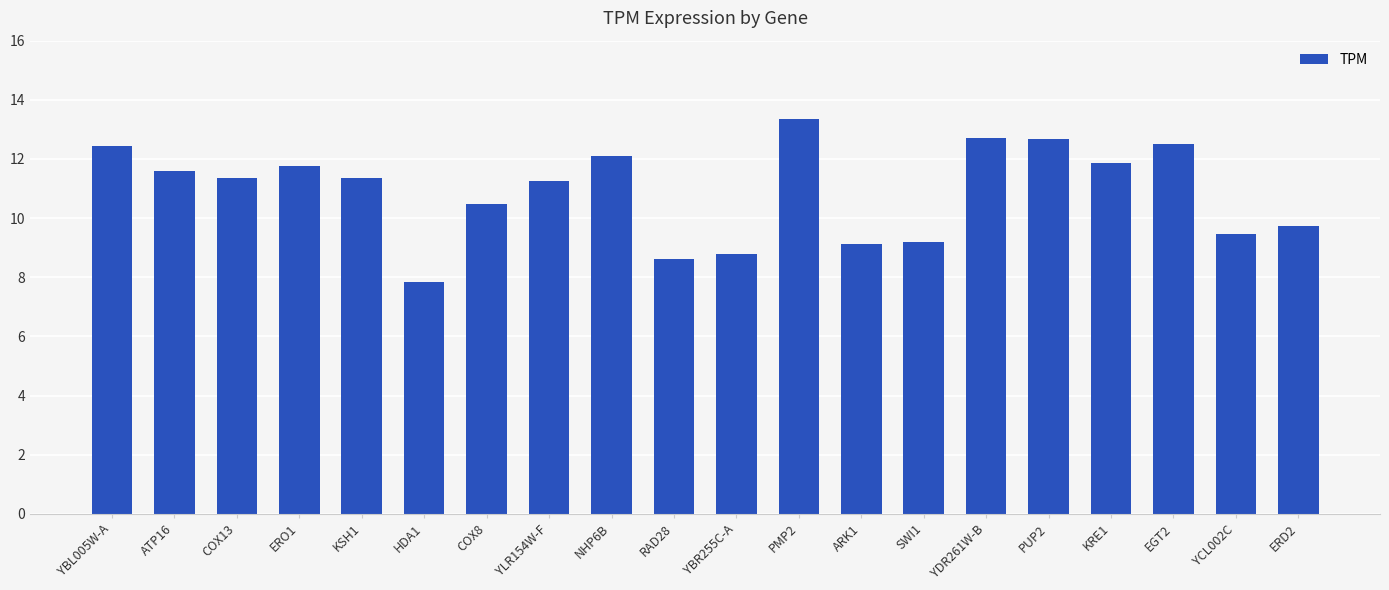

What is the change in value from ATP16 to KSH1?

-0.2